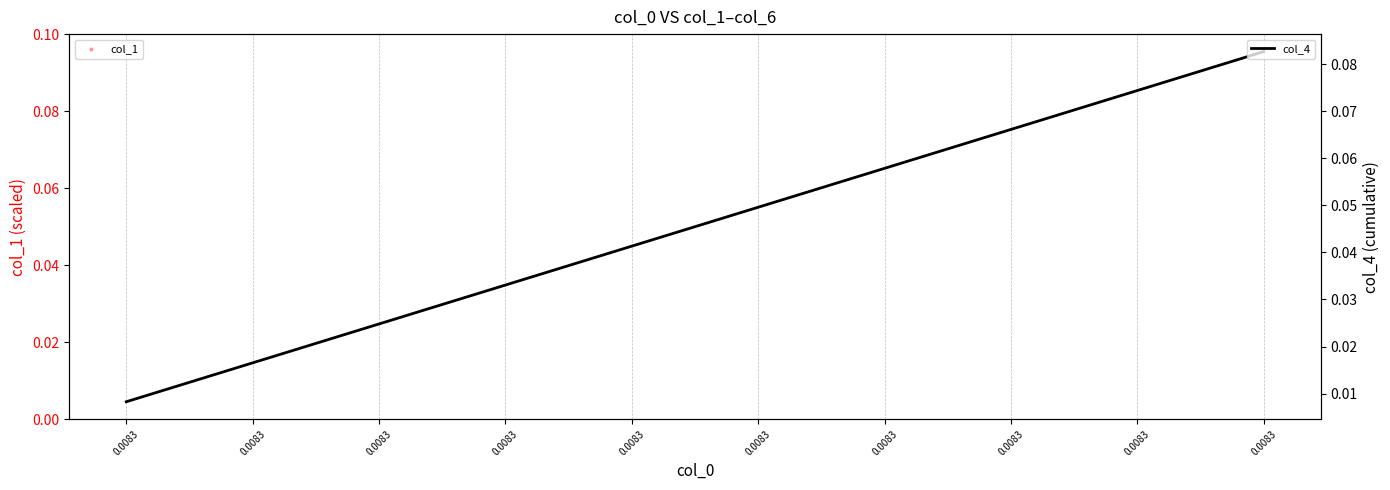

Which series has the largest Y range (max minus min)?

col_4